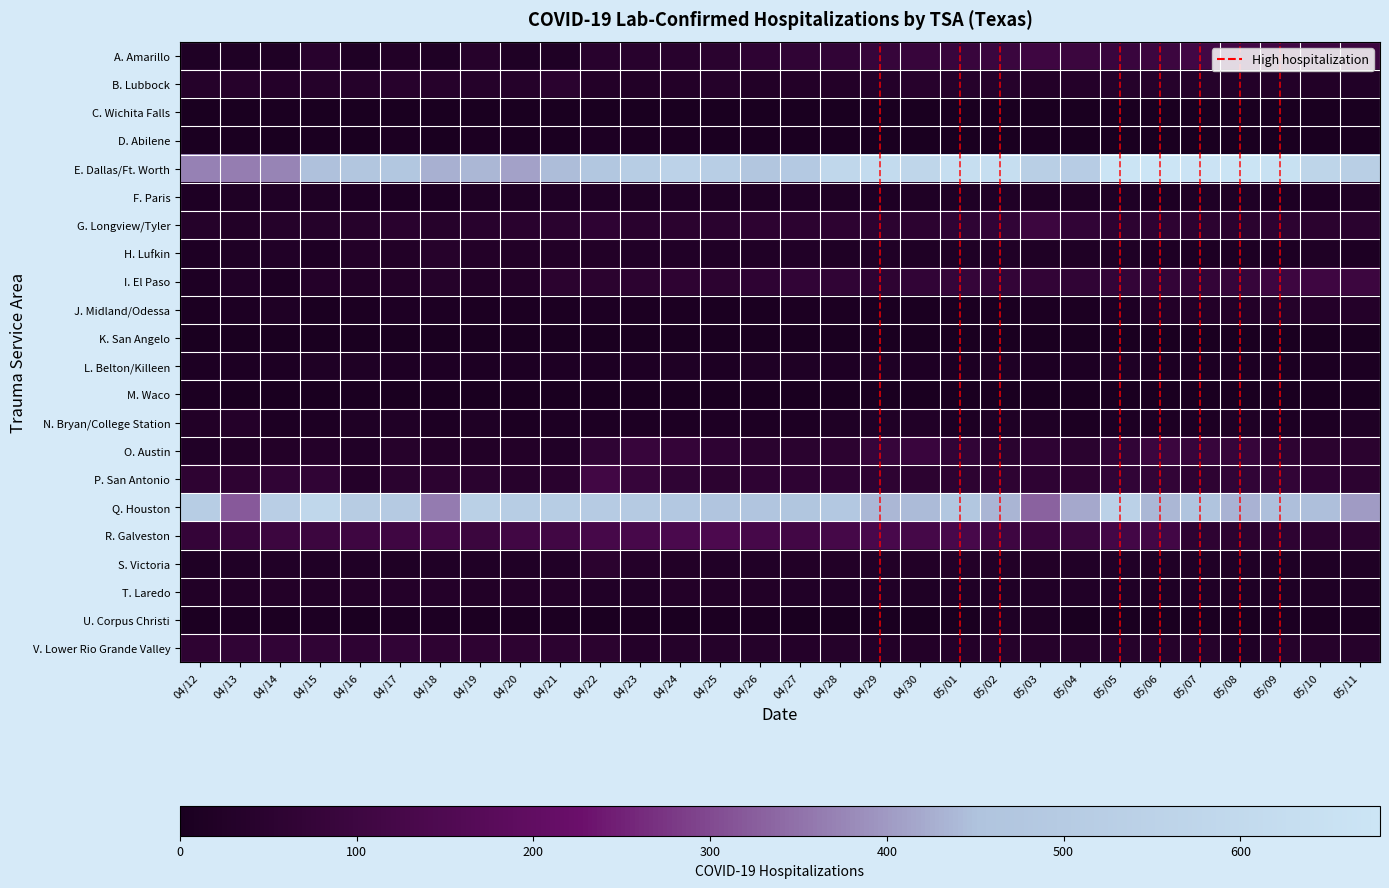

At which category is the sum across all series the highest?

05/05